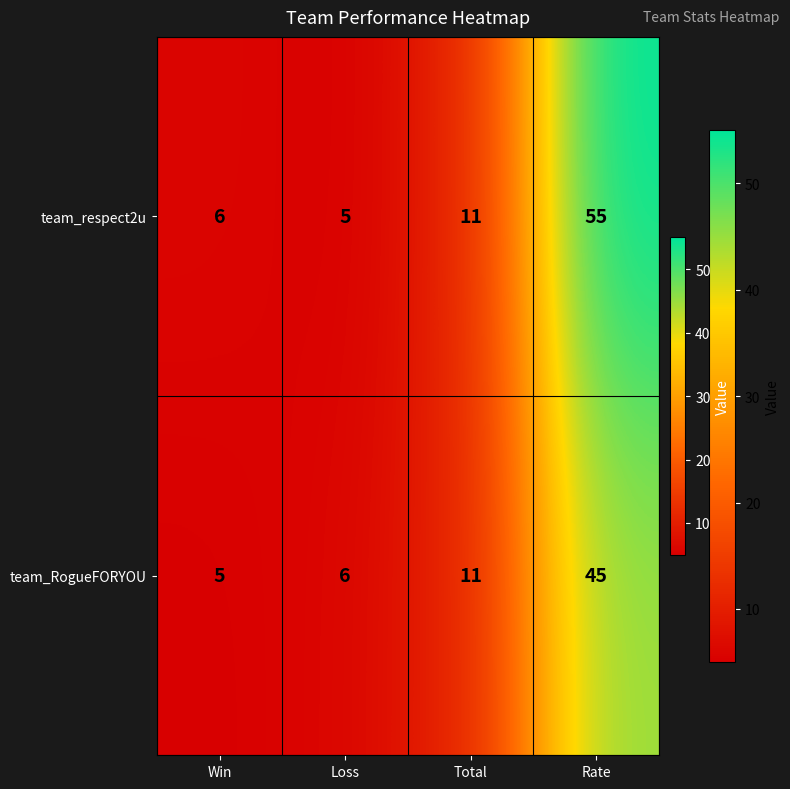

The value of team_respect2u at Total is 18. True or false?

False